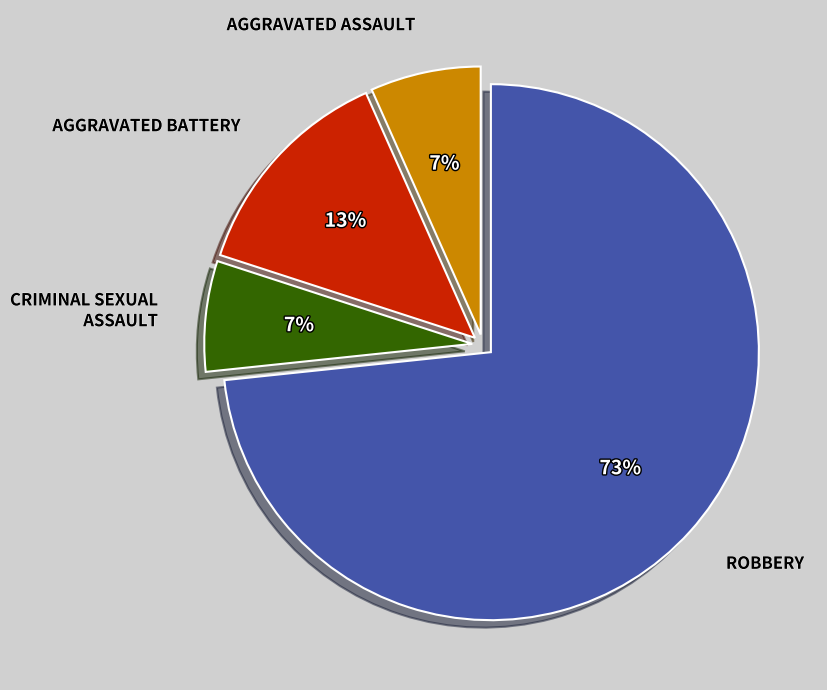

Is there a majority slice in this chart?

Yes